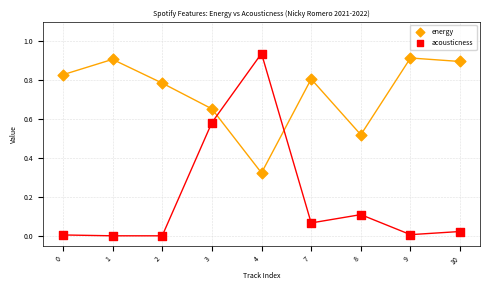

Which series contains the lowest Y value?

acousticness